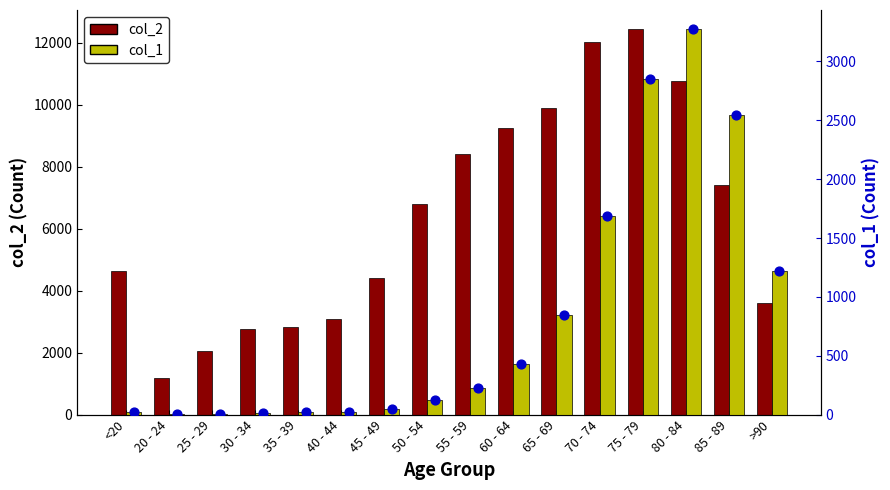

Which series has the largest Y range (max minus min)?

col_2